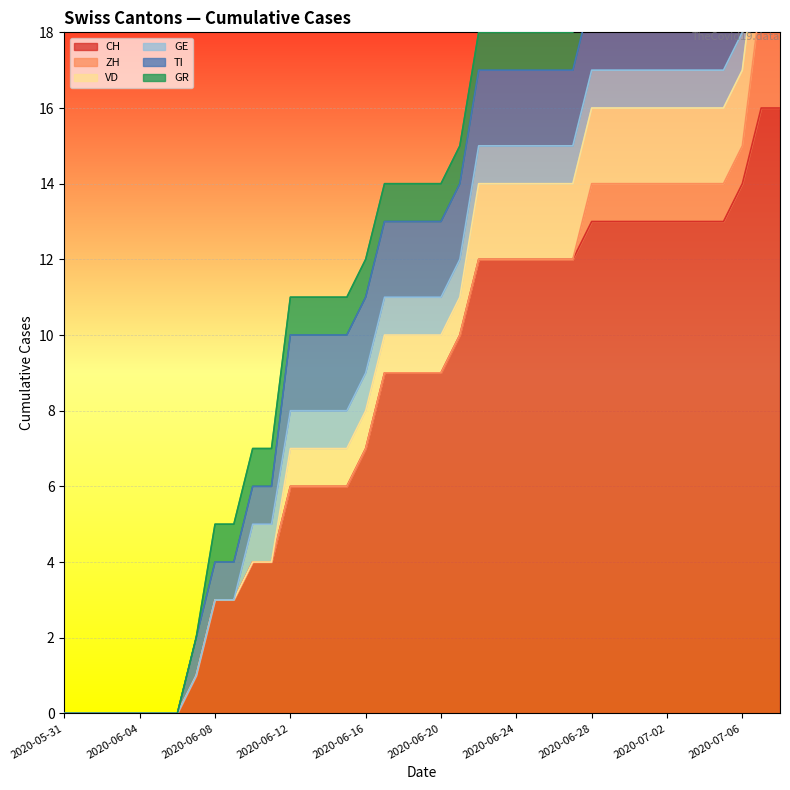

True or false: TI and GE cross at least once.

False